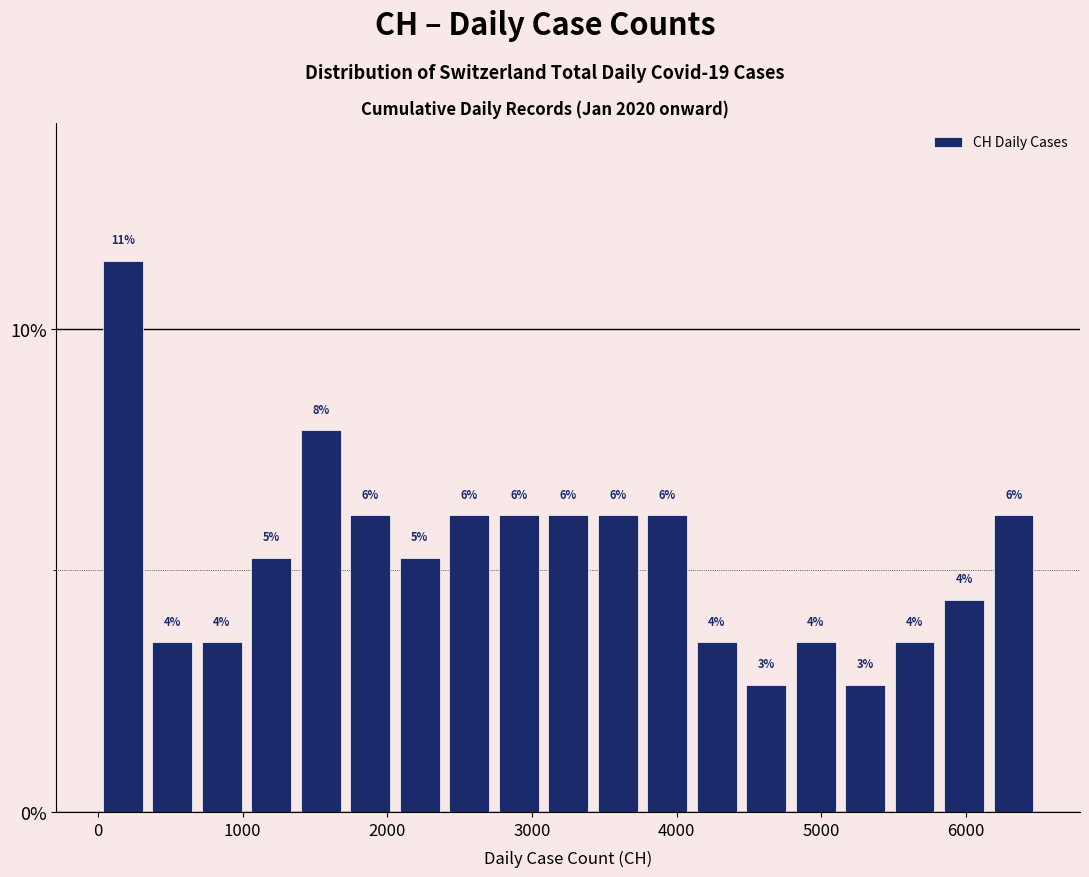

Read against the x-axis, roughly where is the centre of the tallest bar?

200